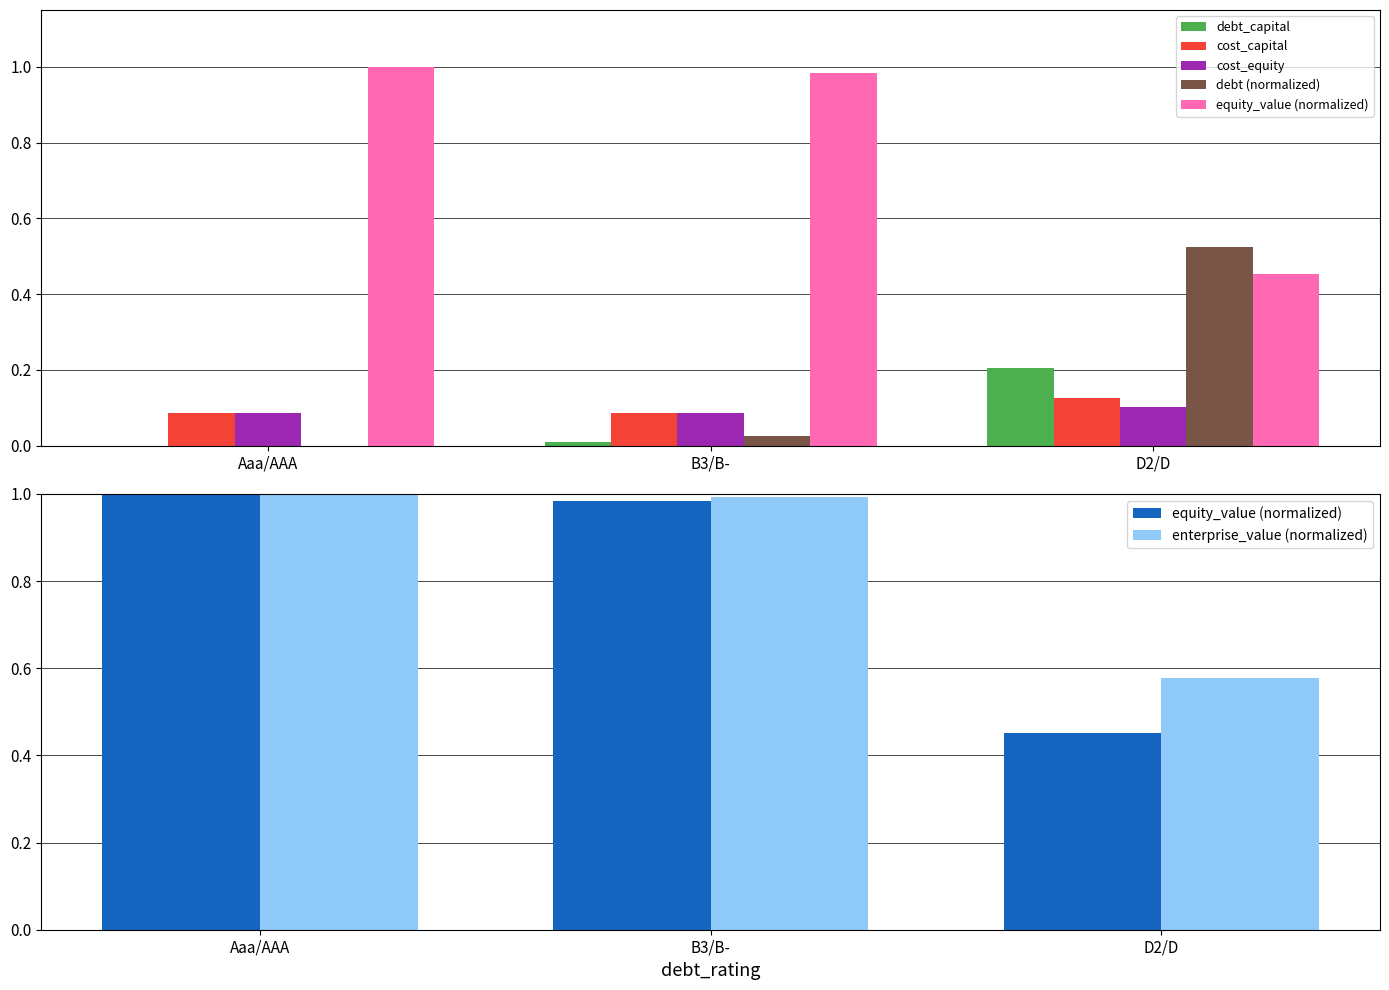

List the labels in order of debt (normalized) value, smallest first.

Aaa/AAA, B3/B-, D2/D